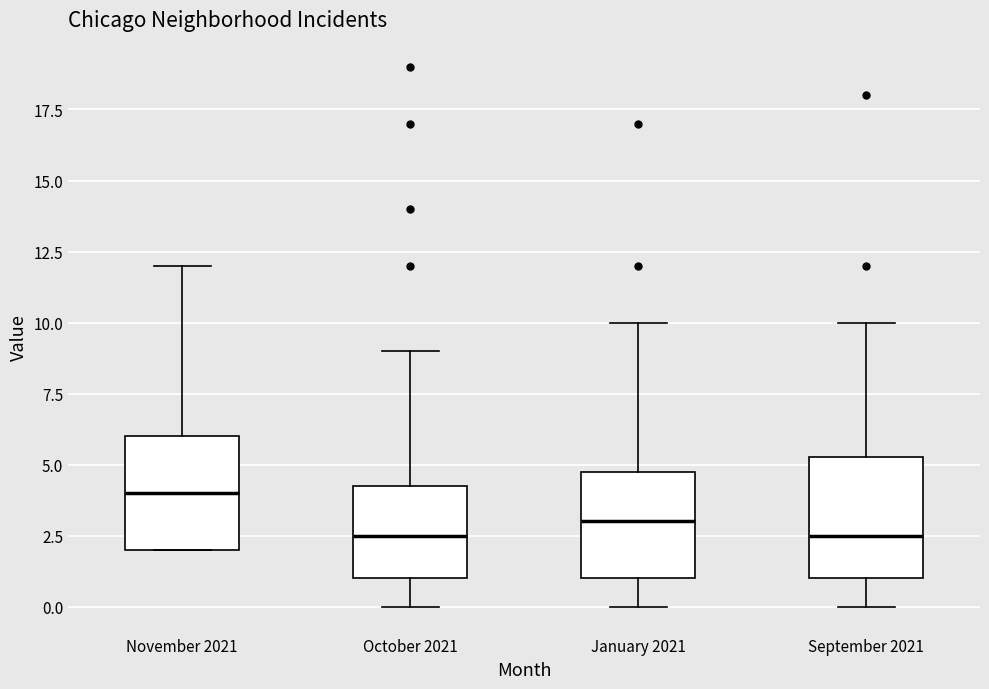

Reading left to right, transcribe this box plot: for each box, give where its median line is, the range the box spans, and where its two whiskers end, as read against the y-axis. The values are not printed on the chart, so give them approximately, as read against the axis.

November 2021: median 4.0, box 2.0 to 6.0, whiskers 2.0 to 12.0
October 2021: median 2.5, box 1.0 to 4.5, whiskers 0.0 to 9.0
January 2021: median 3.0, box 1.0 to 5.0, whiskers 0.0 to 10.0
September 2021: median 2.5, box 1.0 to 5.5, whiskers 0.0 to 10.0